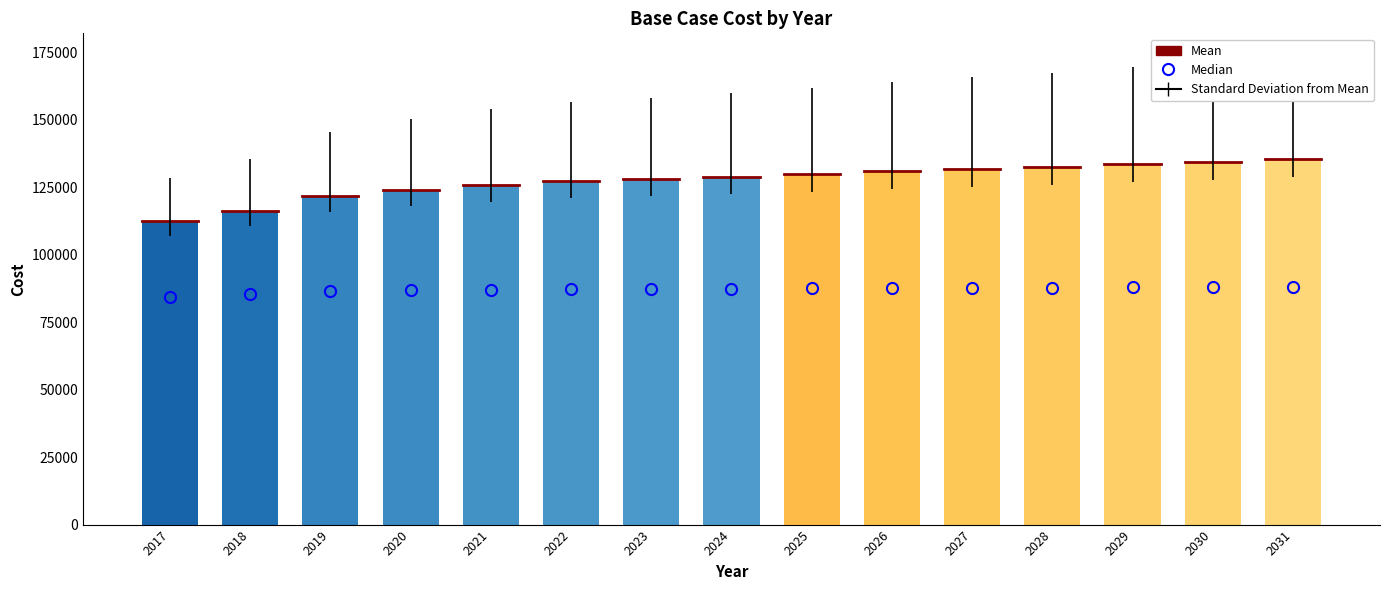

The chart shows a value of 197268.9 at 2018. True or false?

False